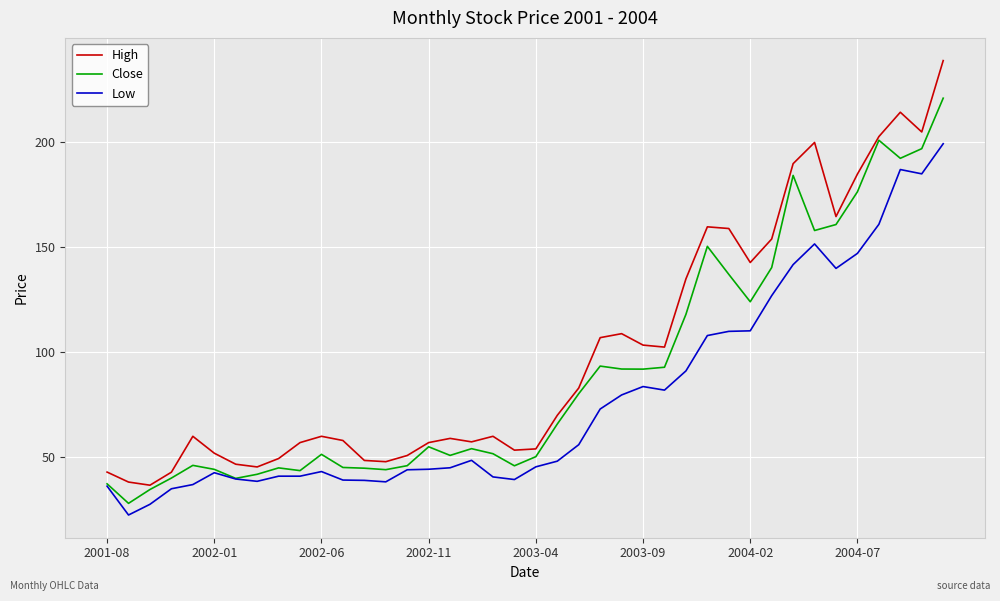

What is the difference between the maximum and minimum values in the High series?

202.3